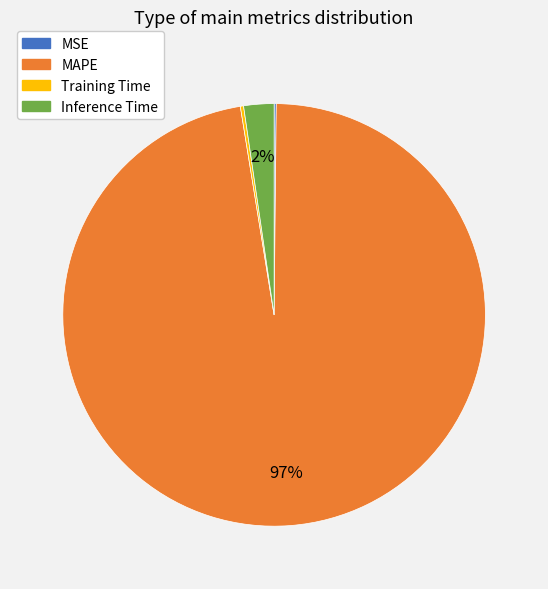

Is there a majority slice in this chart?

Yes